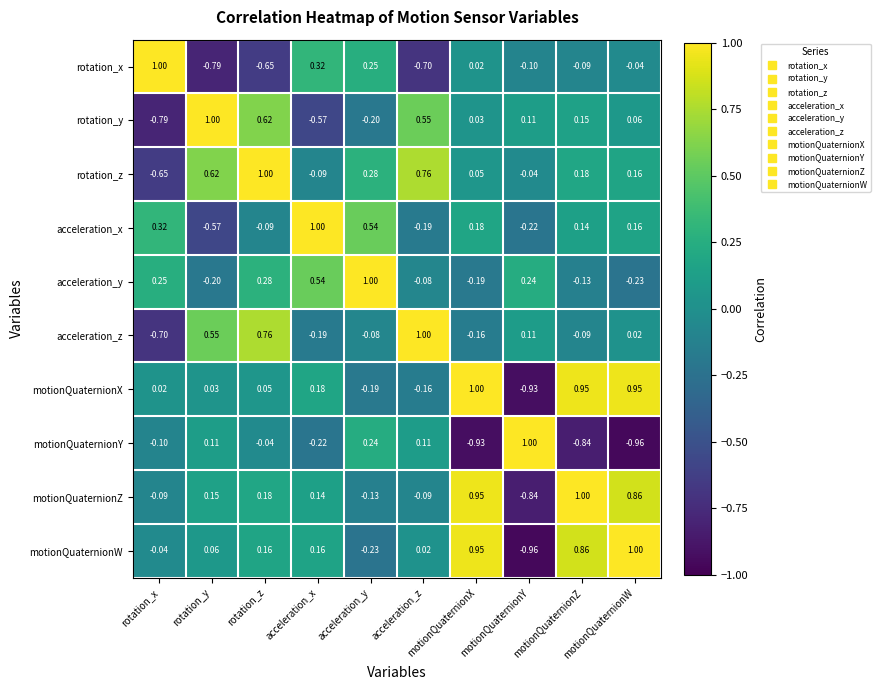

Which category has the lowest value in the motionQuaternionW series?

motionQuaternionY